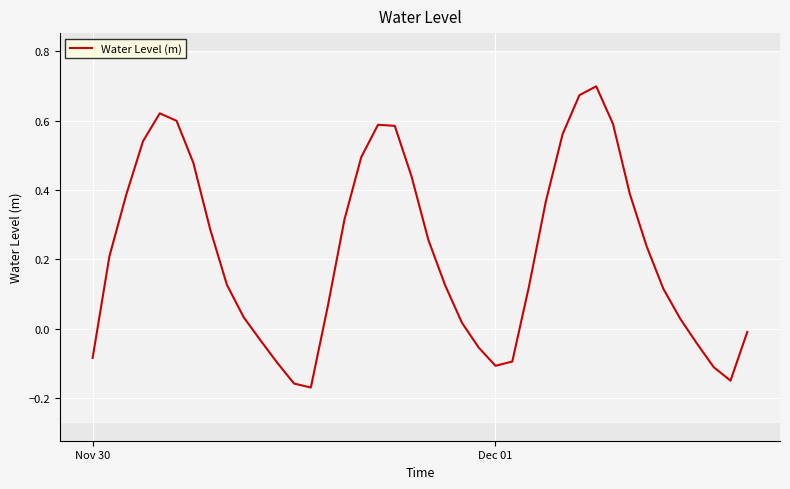

How many lines are shown in the chart?

1